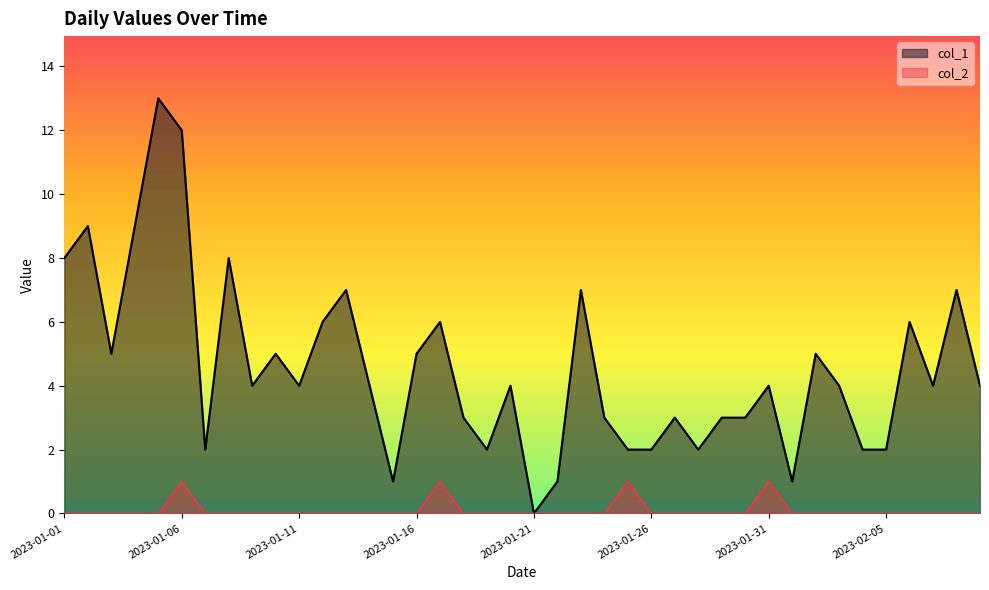

What is the difference between the highest and lowest values at 2023-01-23?

7